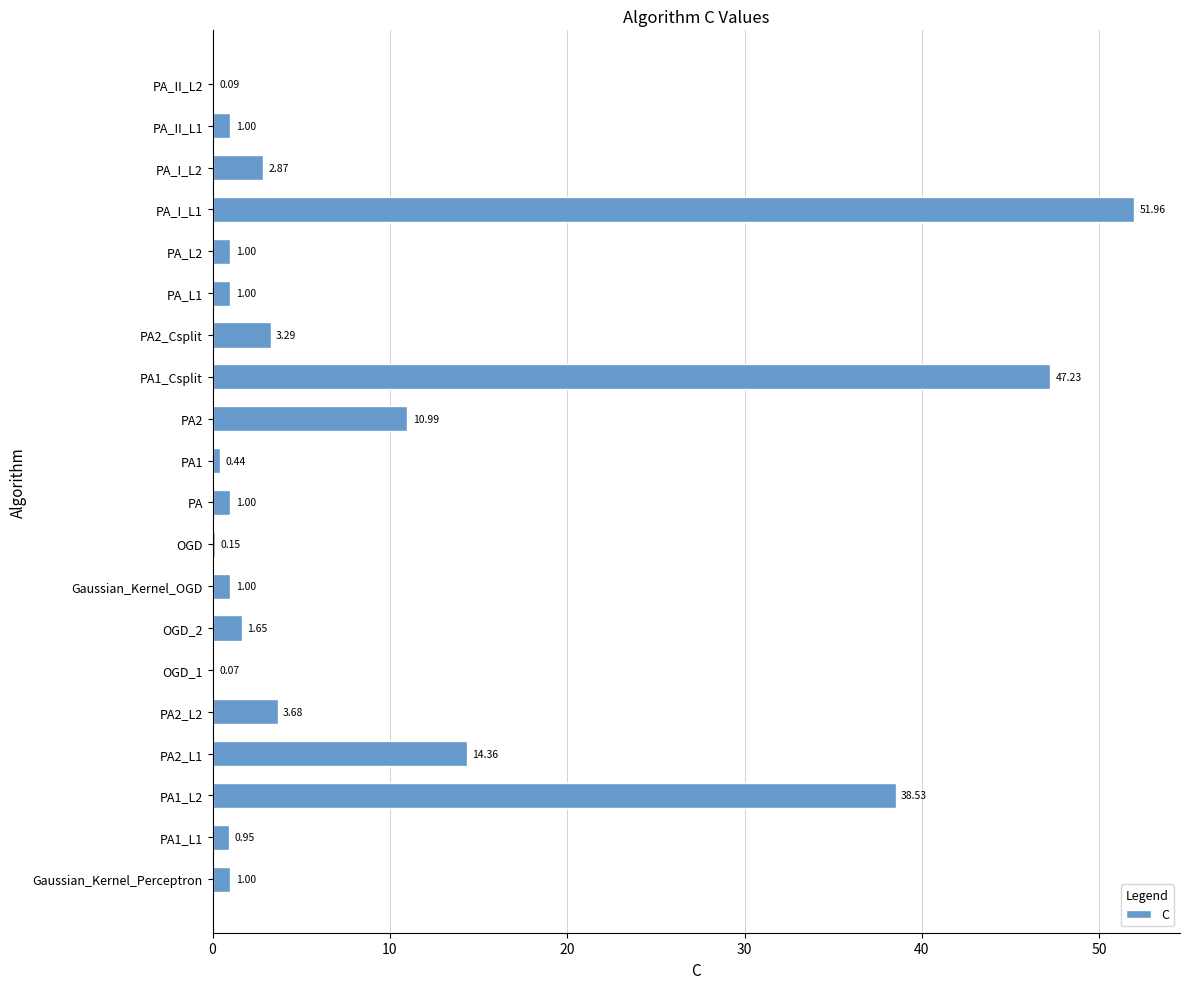

How many distinct data groups are displayed?

1